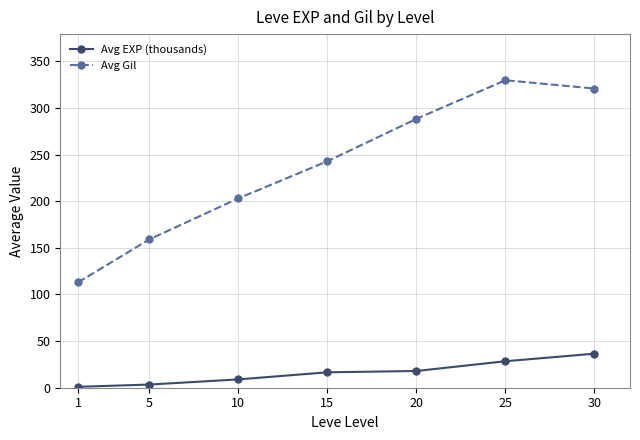

What are all the series names shown in the legend?

Avg EXP (thousands), Avg Gil